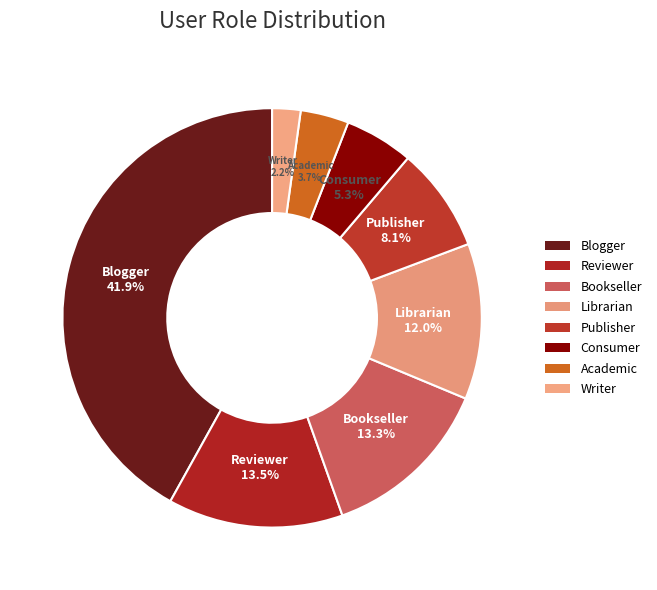

To the nearest percent, what portion does Reviewer represent?

14%